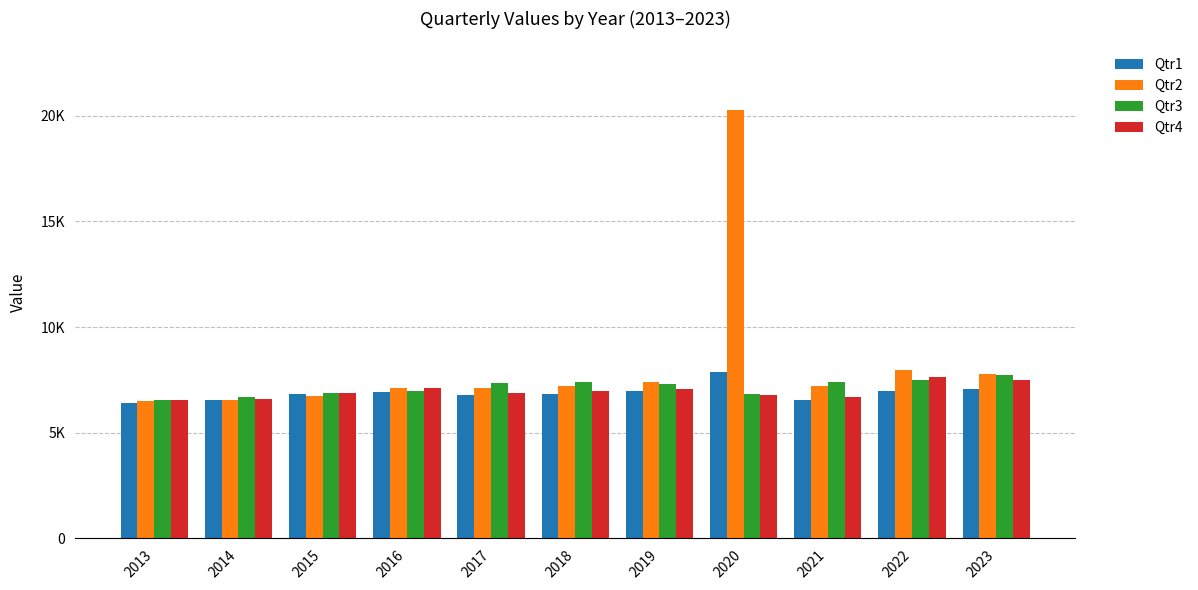

Between 2013 and 2021, which series saw the biggest shift?

Qtr3